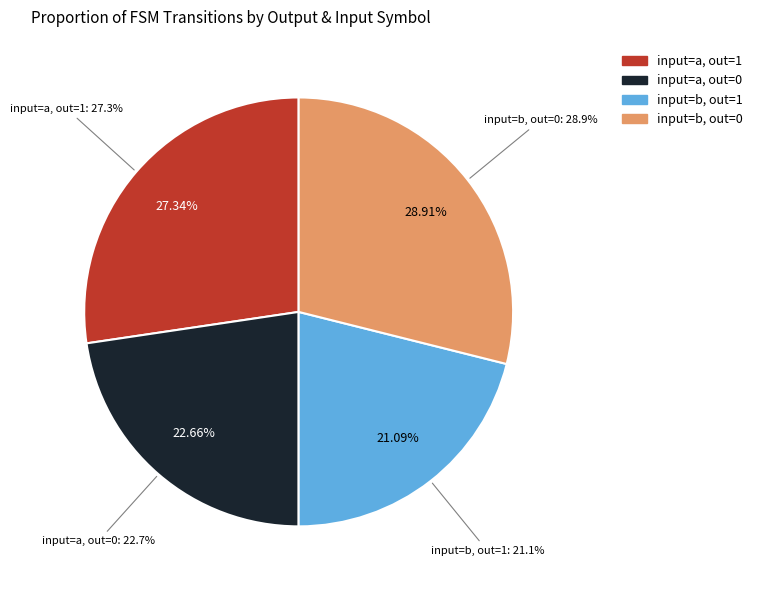

True or false: output_symbol=1 (b) accounts for 31% of the total.

False